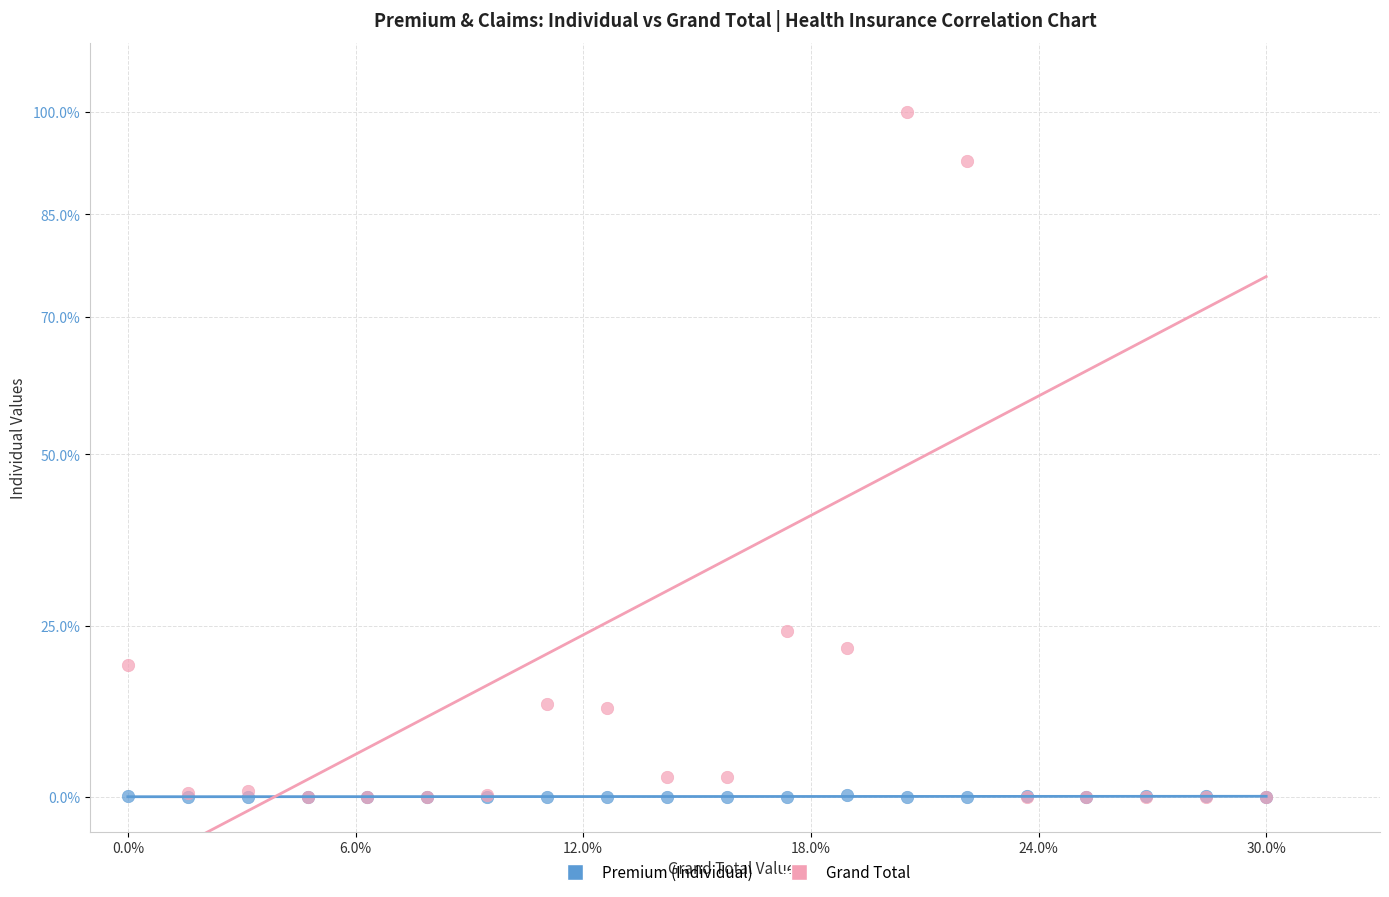

Across all series, what Y value is closest to 50?

24.2